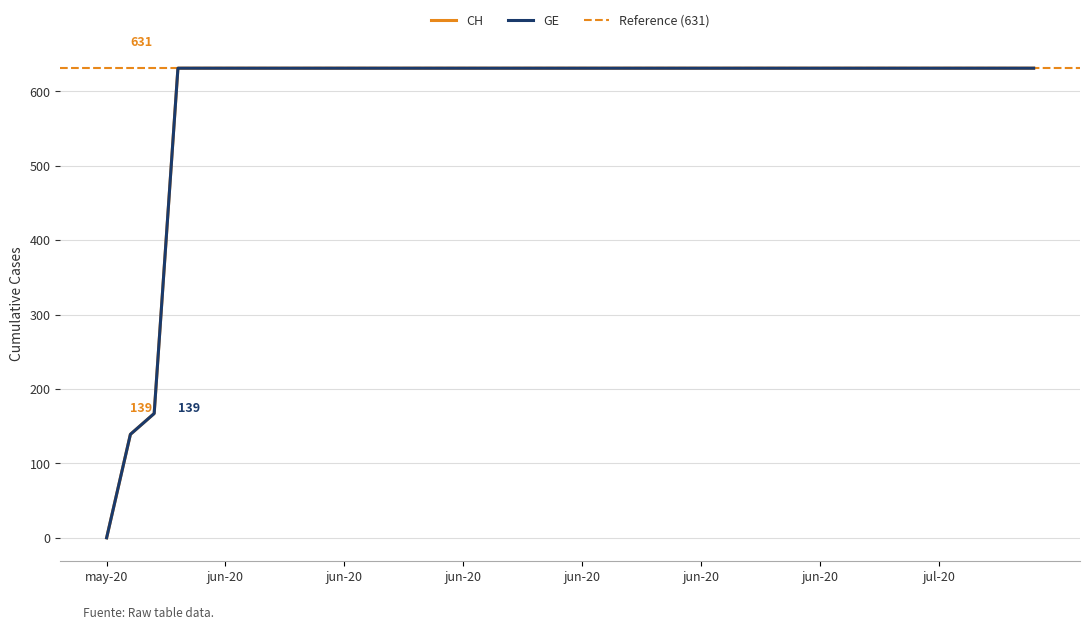

Is it true that the value at 2020-06-27 is 837?

False